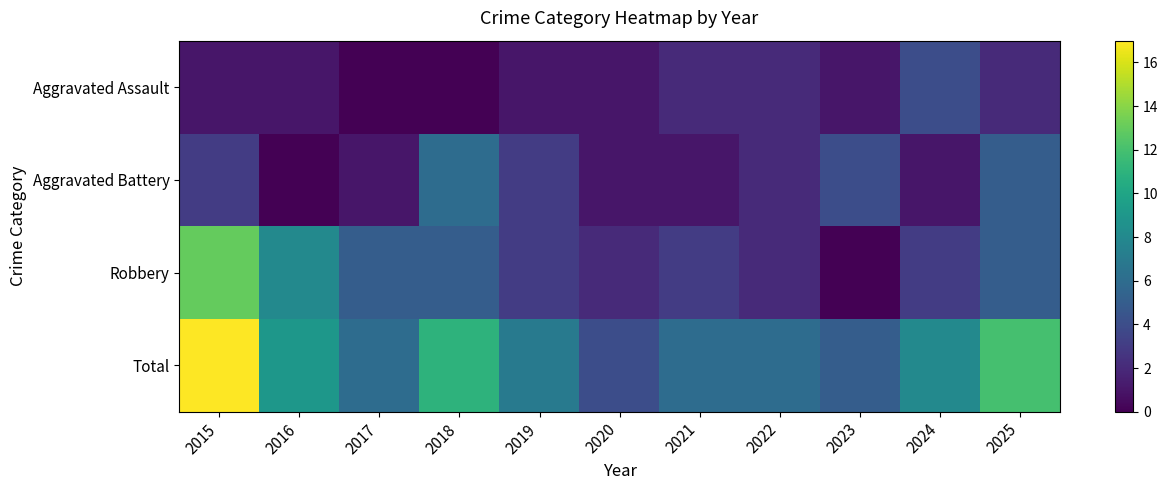

How many data points does each series have?

11